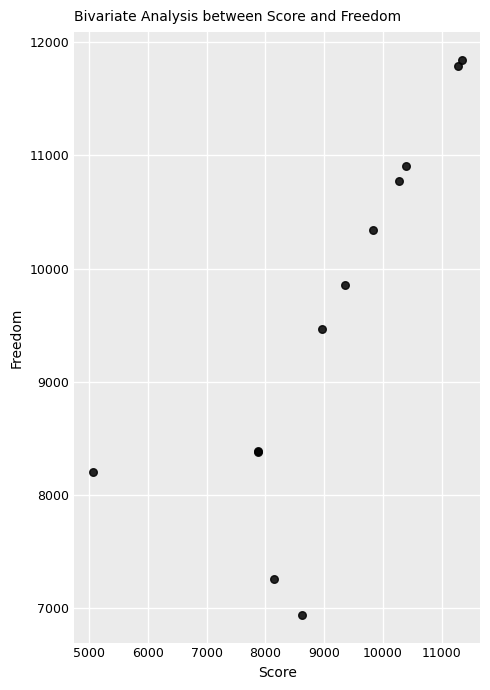

What Y value in the scatter plot is closest to 9390?

9462.3